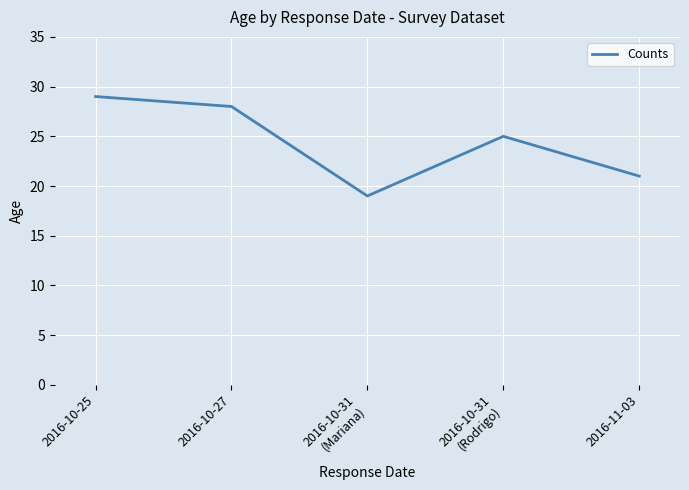

What position from the left is 2016-10-31
(Mariana)?

3